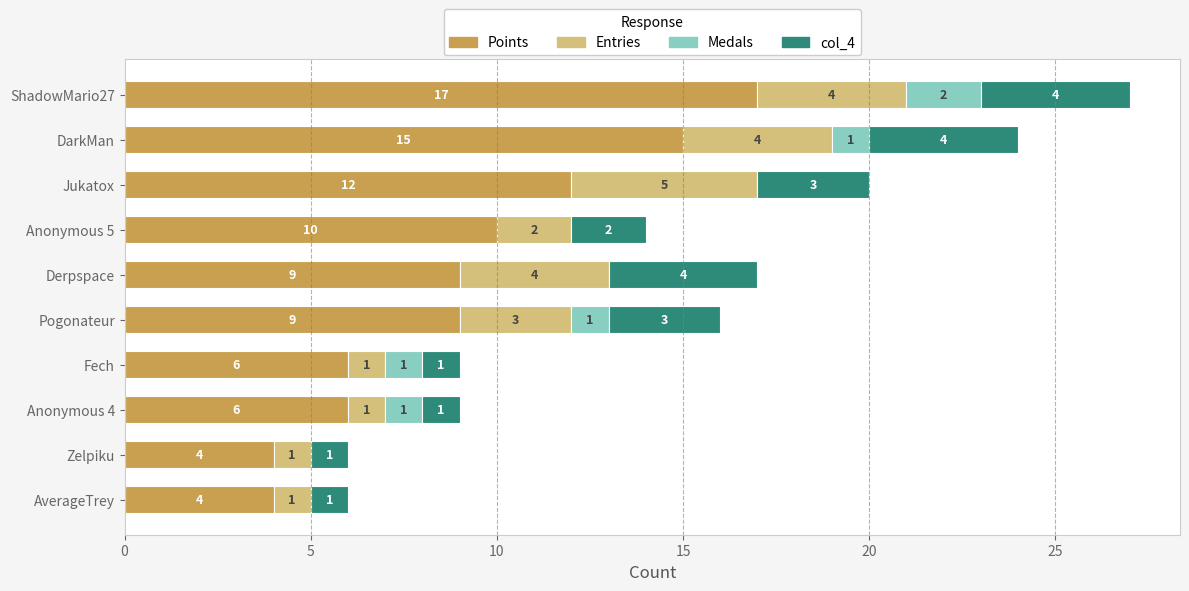

Which category has the highest value in the Points series?

ShadowMario27